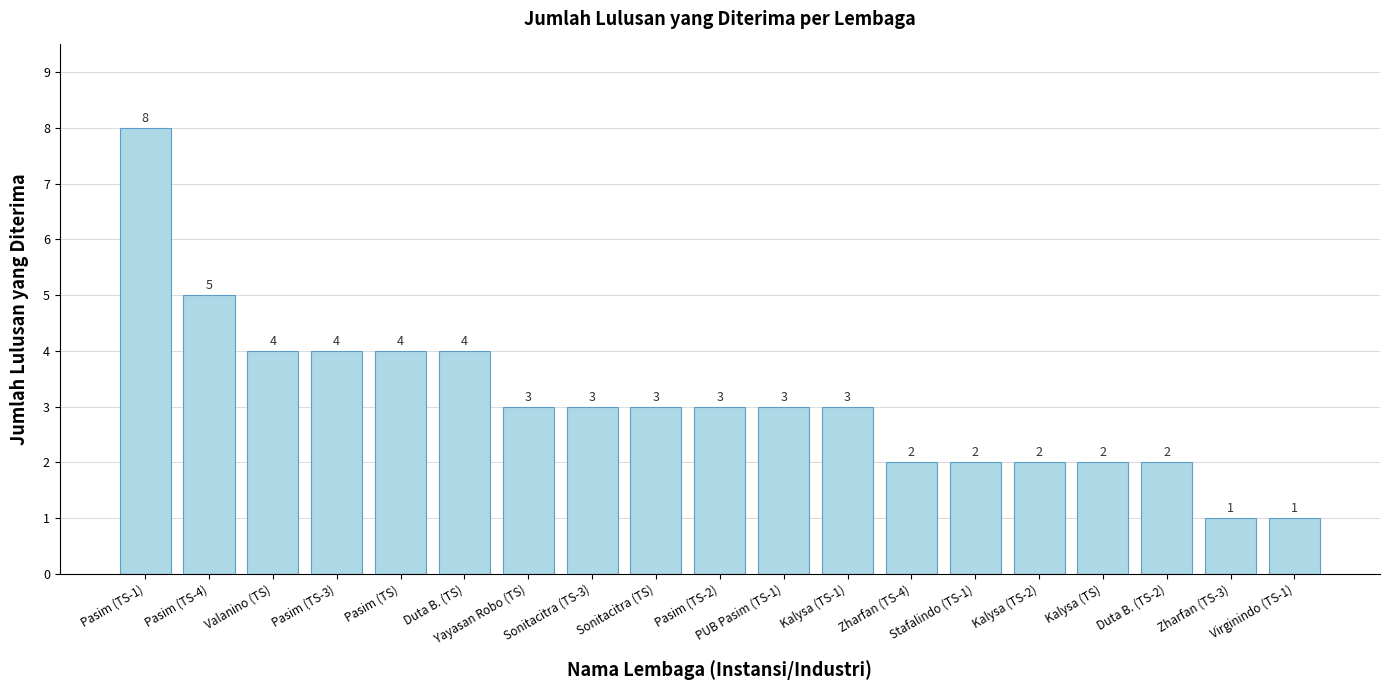

True or false: the data shows 4 at Valanino (TS).

True